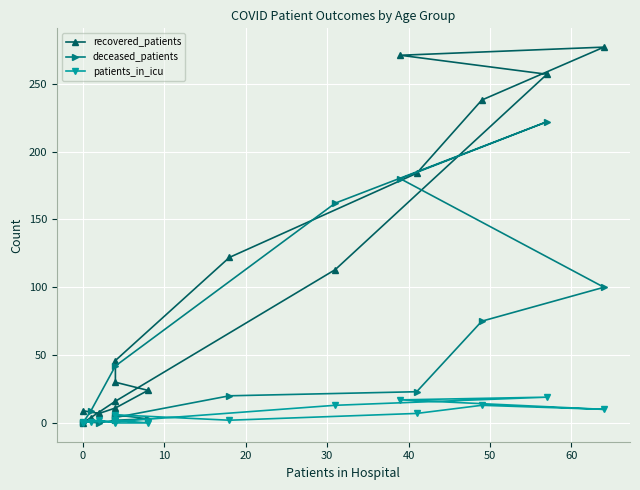

True or false: patients_in_icu has a value of 10 at 40.

False